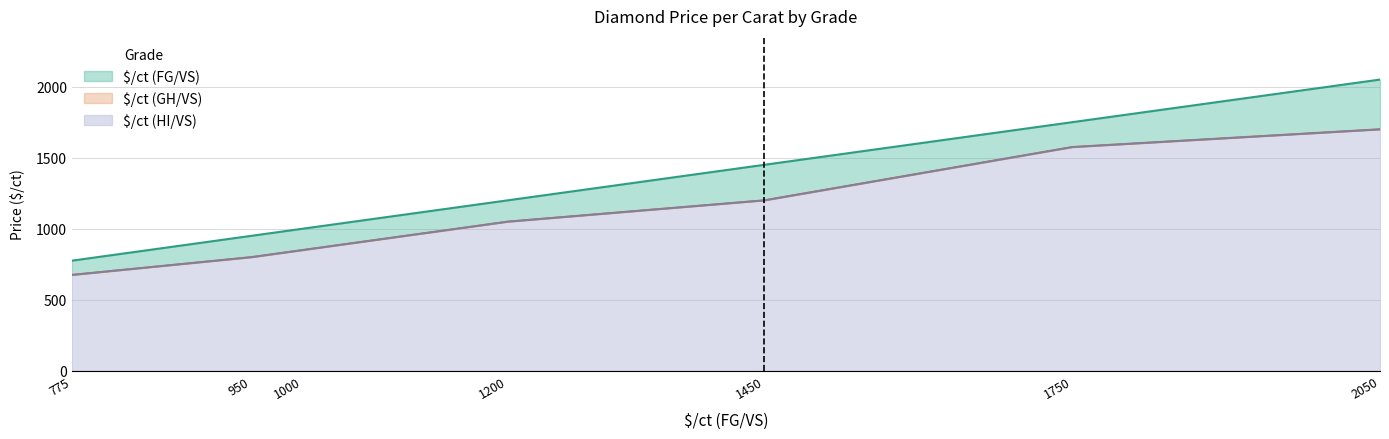

True or false: $/ct (GH/VS) and $/ct (HI/VS) cross at least once.

False